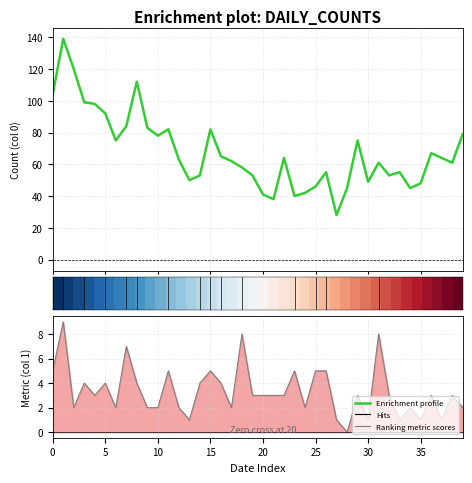

How many values in the Ranking metric scores series exceed 3?

15